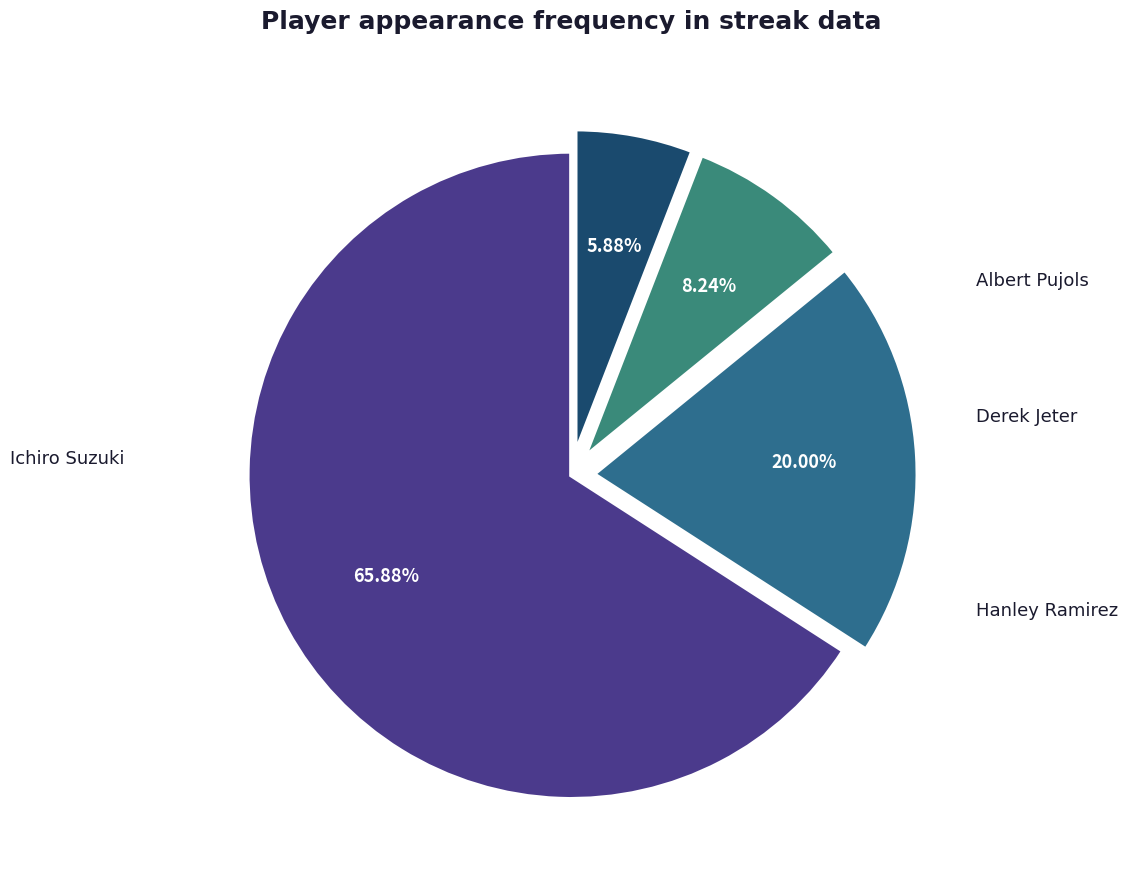

Between Albert Pujols and Derek Jeter, which is larger?

Albert Pujols